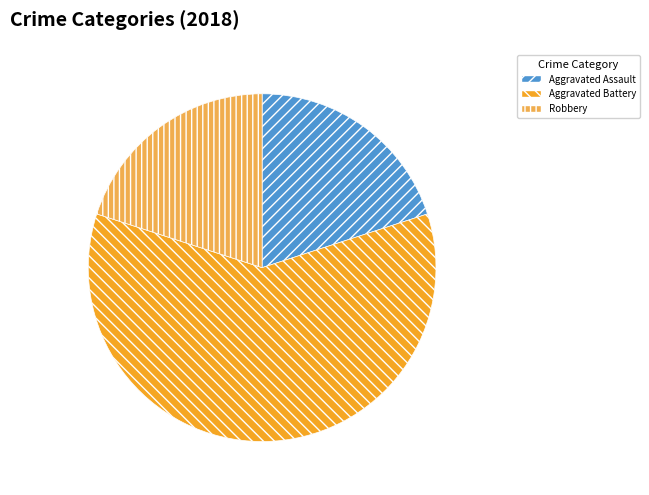

Does Aggravated Assault account for over 50% of the chart?

No